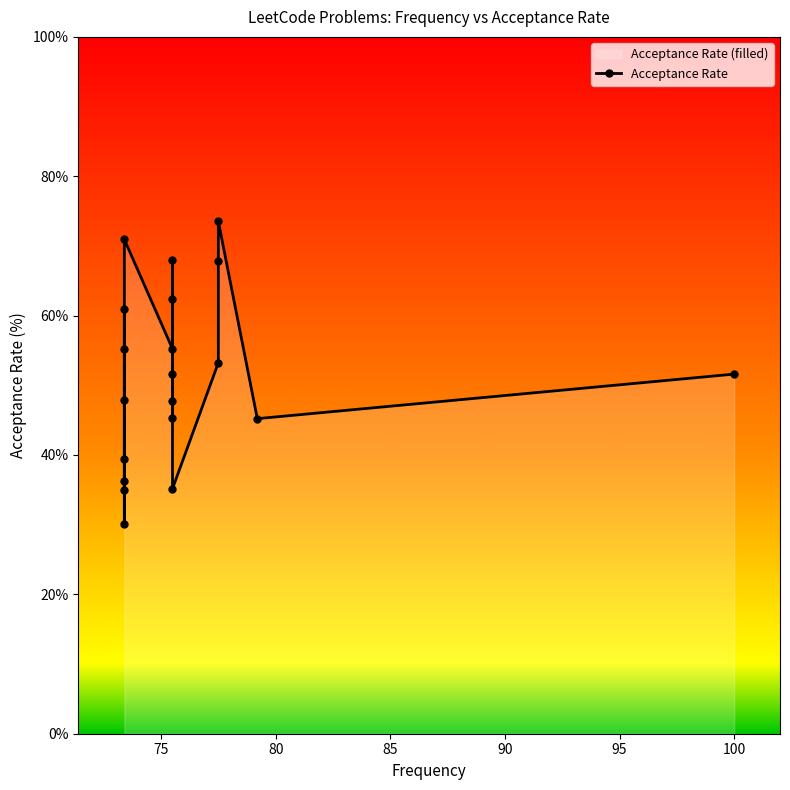

What is the difference between the maximum and minimum values?

43.4